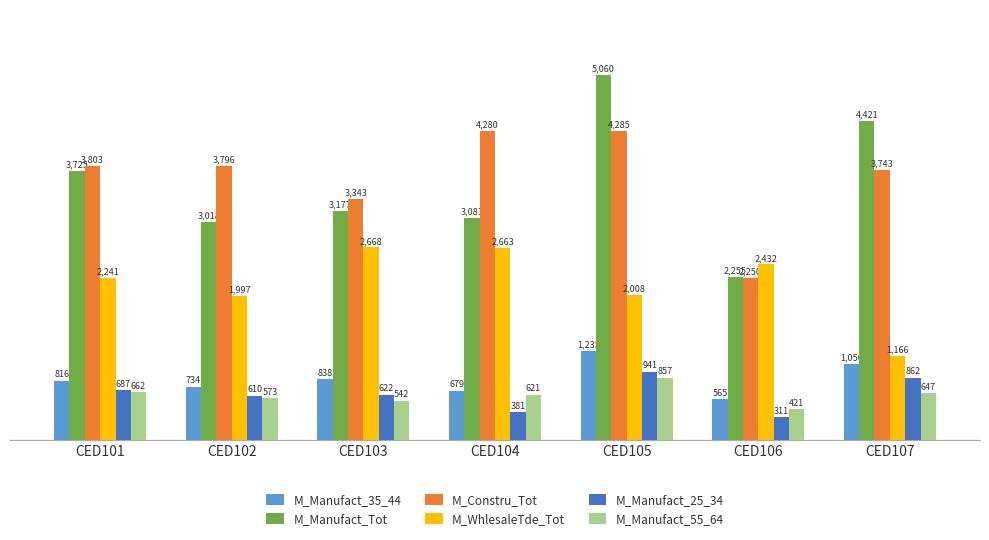

How many data points does each series have?

7